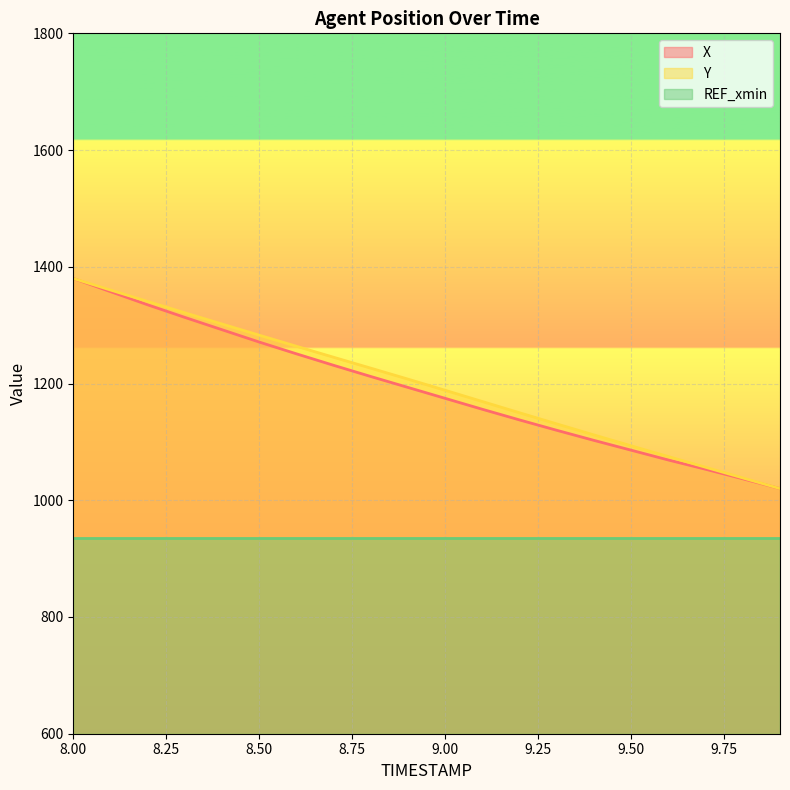

What position from the right is 9.8?

2